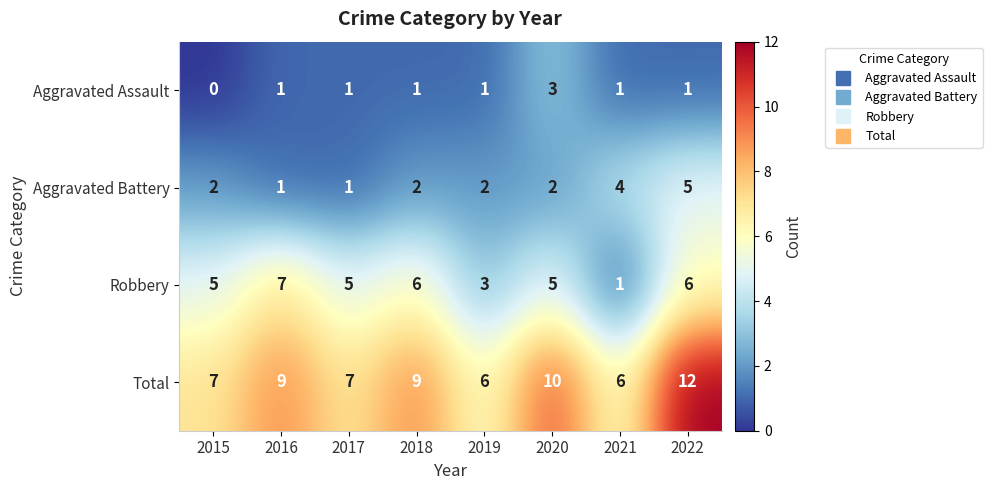

What is the difference between the maximum and minimum values in the Aggravated Battery series?

4